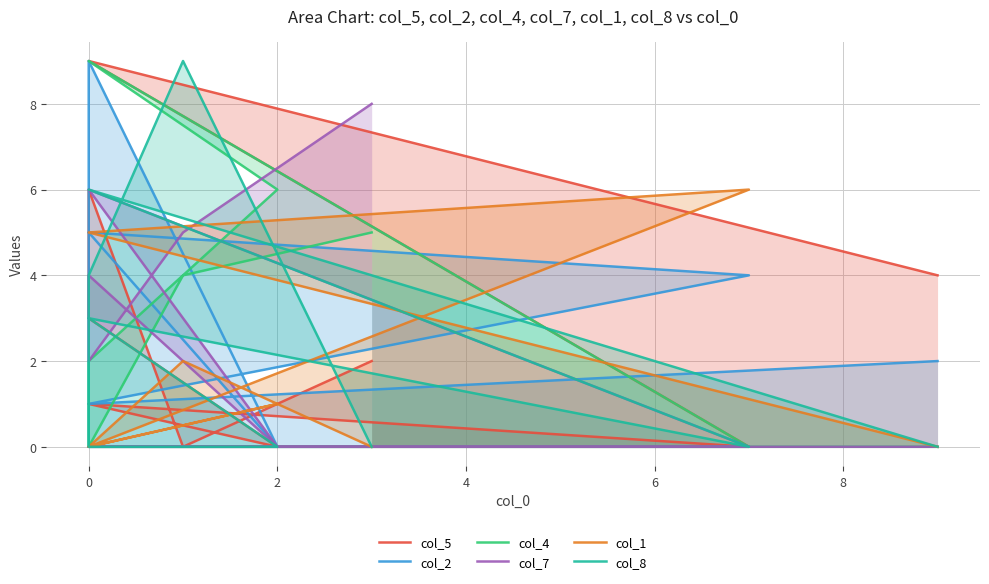

True or false: col_4 and col_2 cross at least once.

True